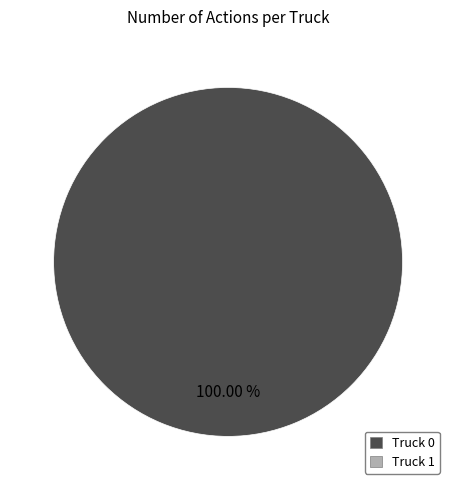

Is there a majority slice in this chart?

Yes